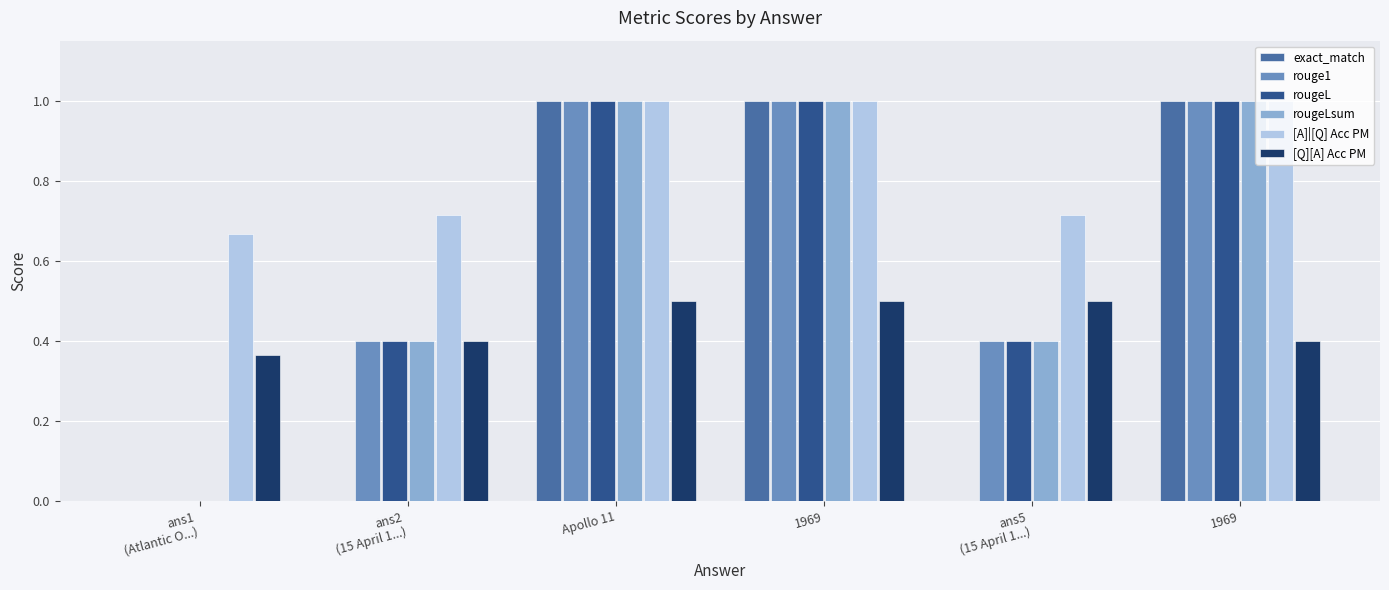

What is the greatest value displayed?

1.0